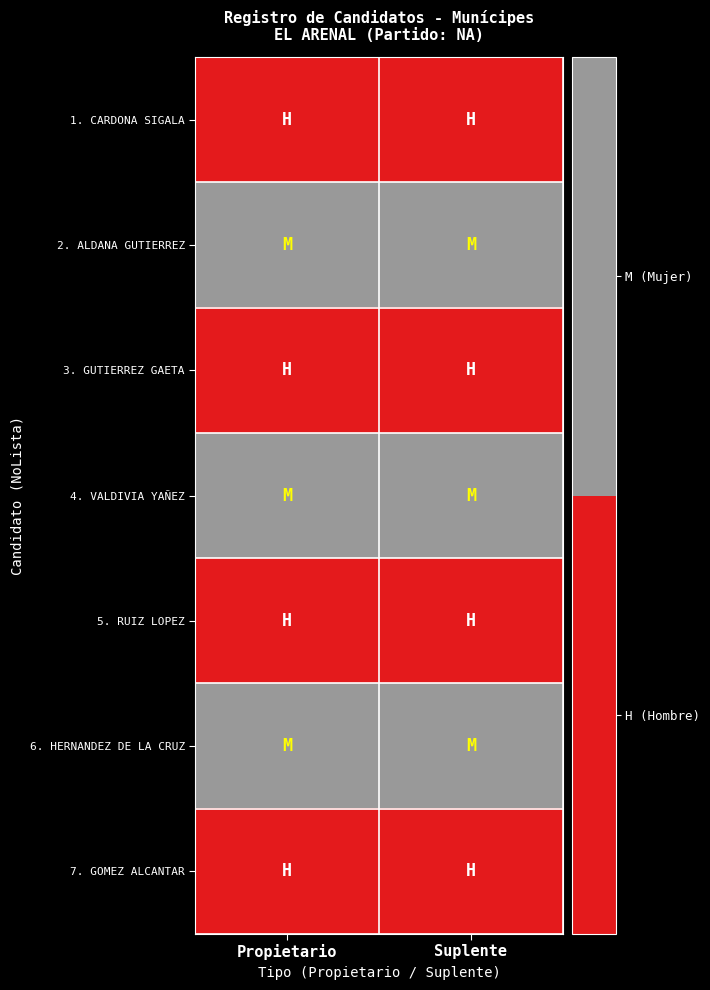

Reading right to left, transcribe all the data shown in this chart.

1. CARDONA SIGALA: Suplente=1	Propietario=1
2. ALDANA GUTIERREZ: Suplente=2	Propietario=2
3. GUTIERREZ GAETA: Suplente=1	Propietario=1
4. VALDIVIA YAÑEZ: Suplente=2	Propietario=2
5. RUIZ LOPEZ: Suplente=1	Propietario=1
6. HERNANDEZ DE LA CRUZ: Suplente=2	Propietario=2
7. GOMEZ ALCANTAR: Suplente=1	Propietario=1